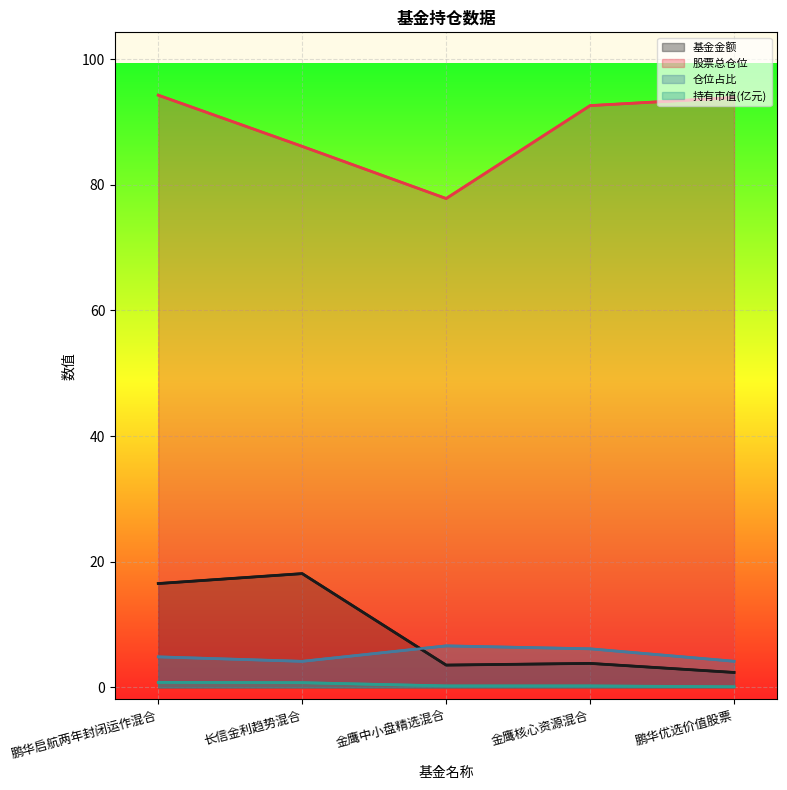

At how many categories does at least one series exceed 59?

5